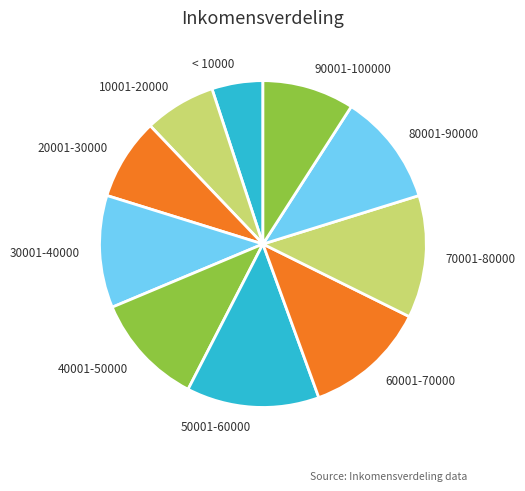

The 80001-90000 slice represents 11% of the pie. True or false?

True